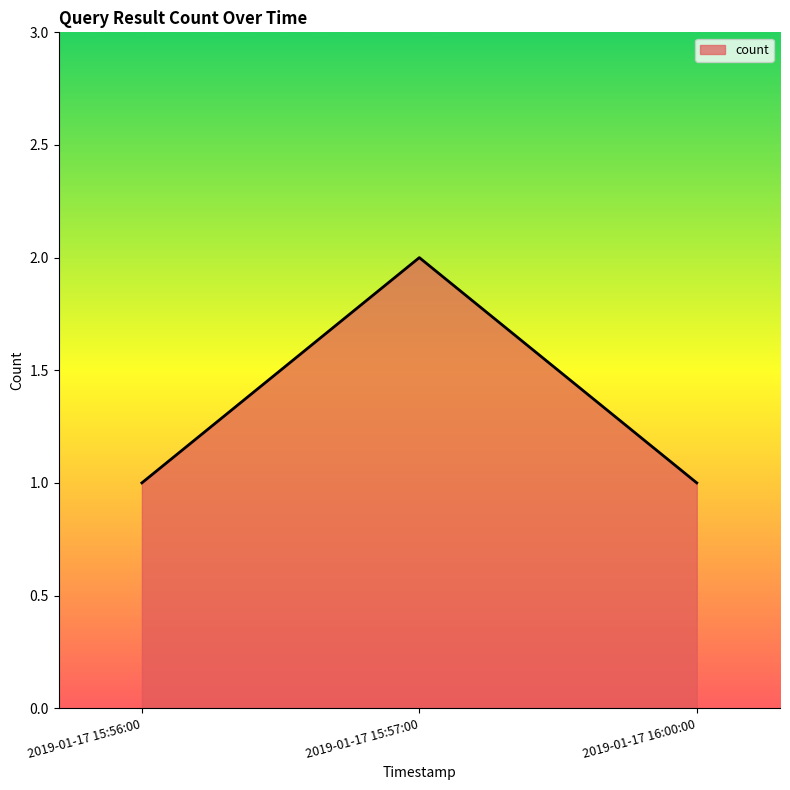

Reading left to right, list all the values displayed in this chart.

1	2	1